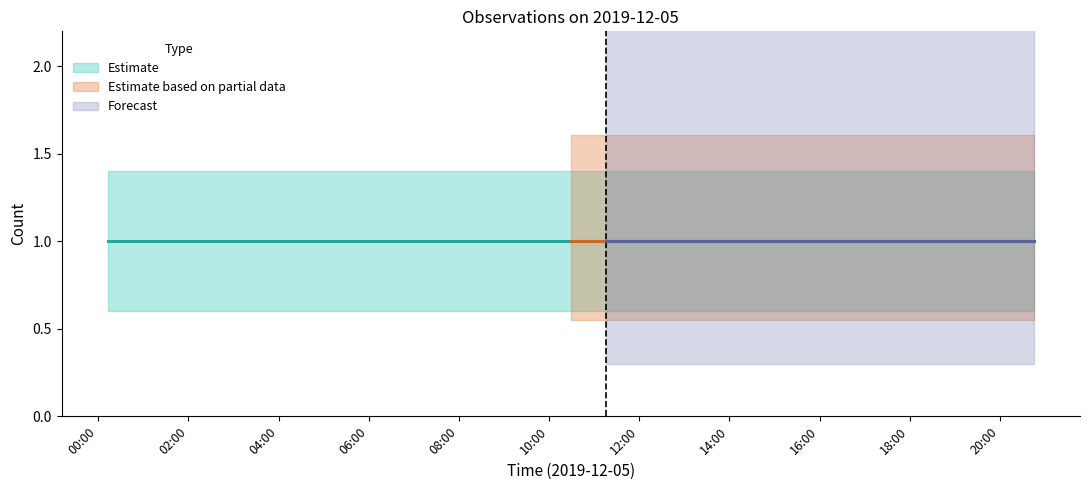

Is it true that Upper bound equals 1.4 at 0?

True